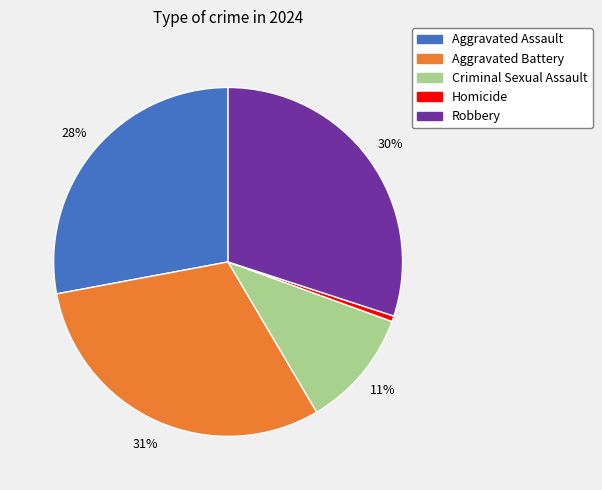

To the nearest percent, what portion does Robbery represent?

30%